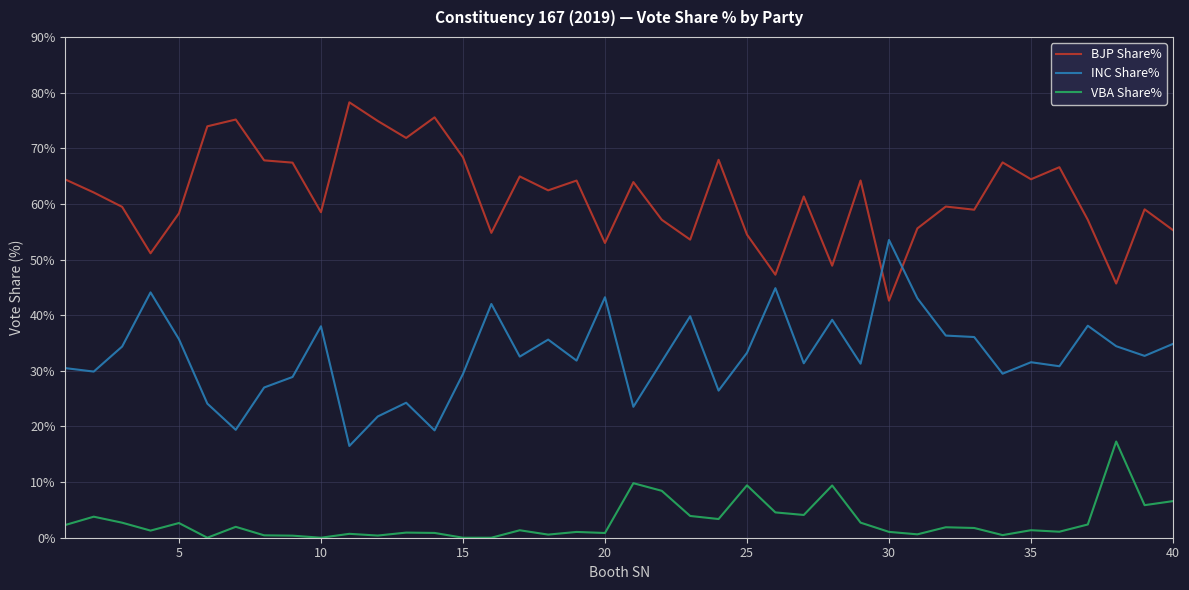

What is the difference between the maximum and minimum values in the VBA Share% series?

17.3